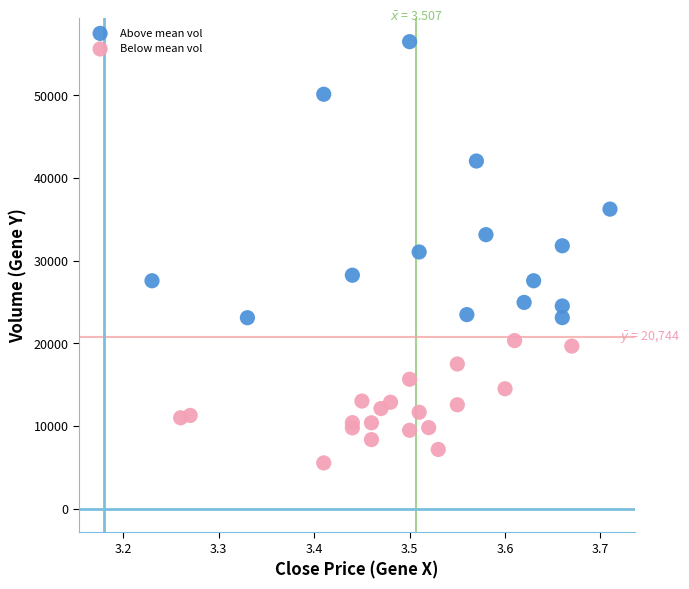

Which series reaches the minimum Y coordinate?

Below mean vol